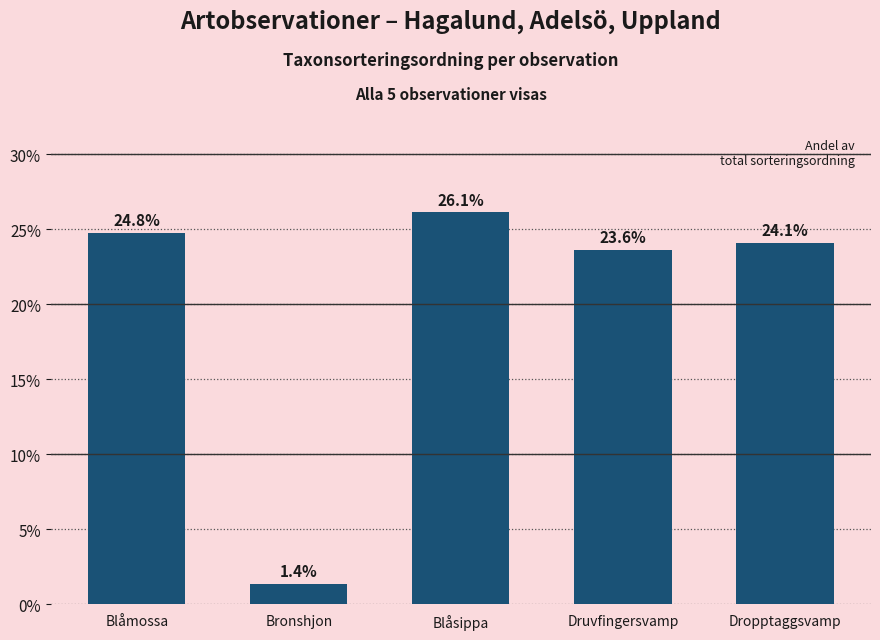

True or false: the data shows 24.8 at Blåmossa.

True